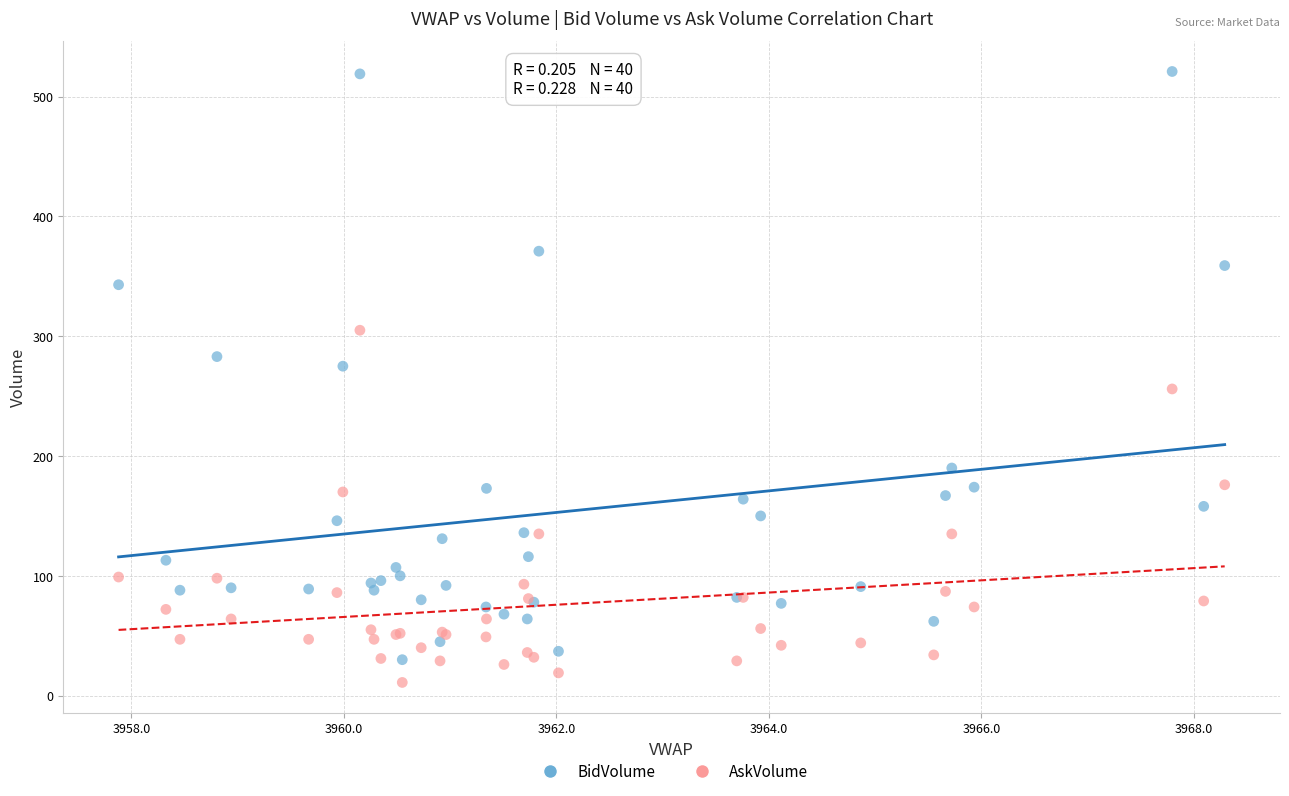

Which series has the largest Y range (max minus min)?

BidVolume